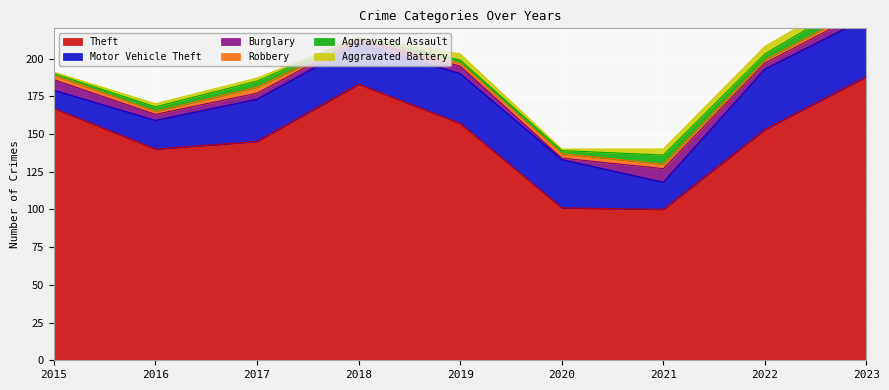

The value of Theft at 2019 is 233. True or false?

False